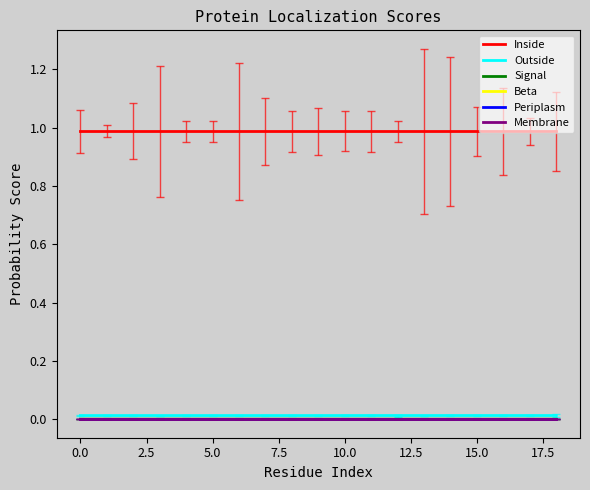

How many lines are shown in the chart?

6